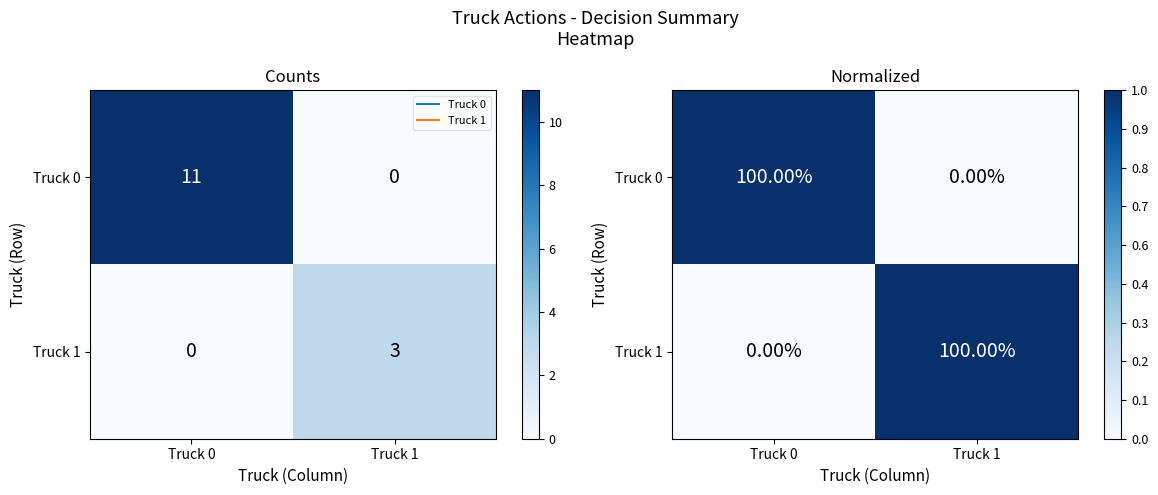

List the labels in order of Truck 0 value, smallest first.

Truck 1, Truck 0